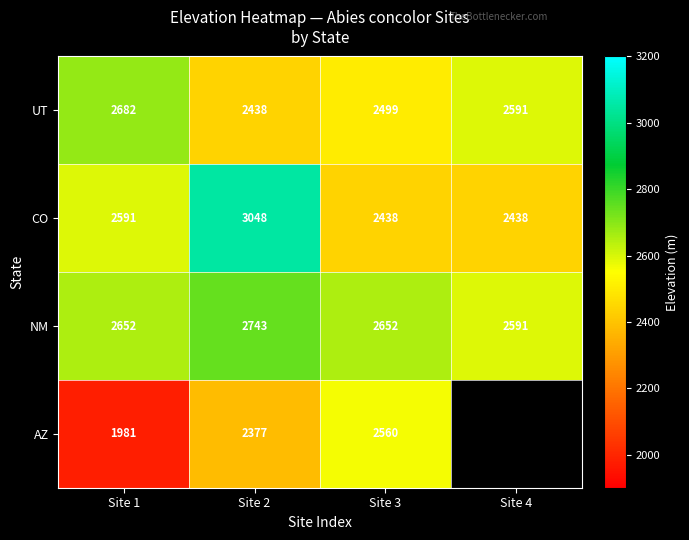

The value of NM at Site 2 is 593.6. True or false?

False